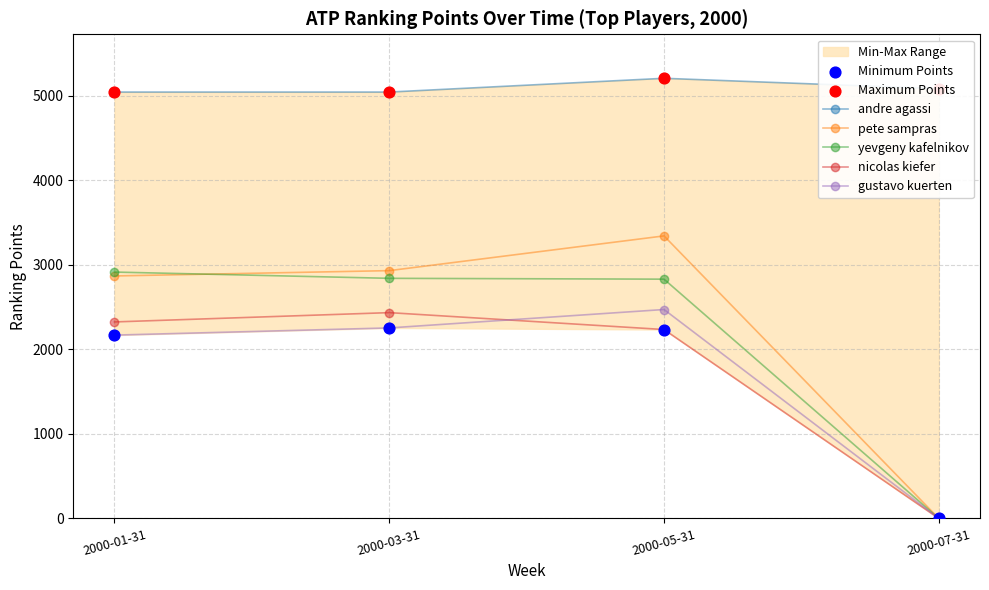

Which series reaches the maximum Y coordinate?

andre agassi